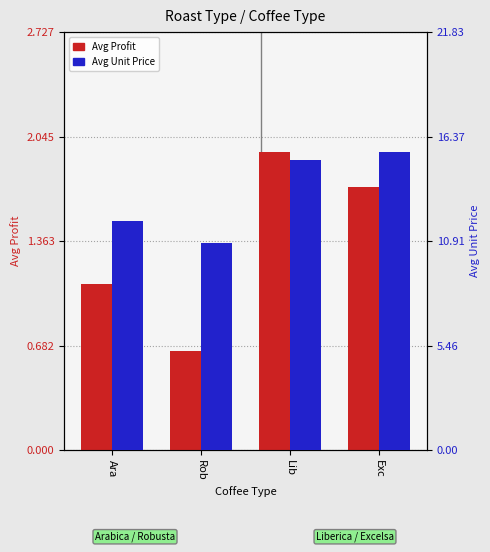

Is it true that Avg Profit equals 3.5 at Lib?

False